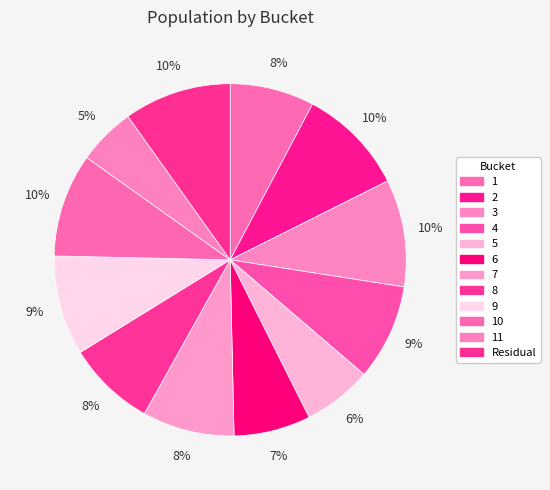

To the nearest percent, what is the average slice percentage?

8%